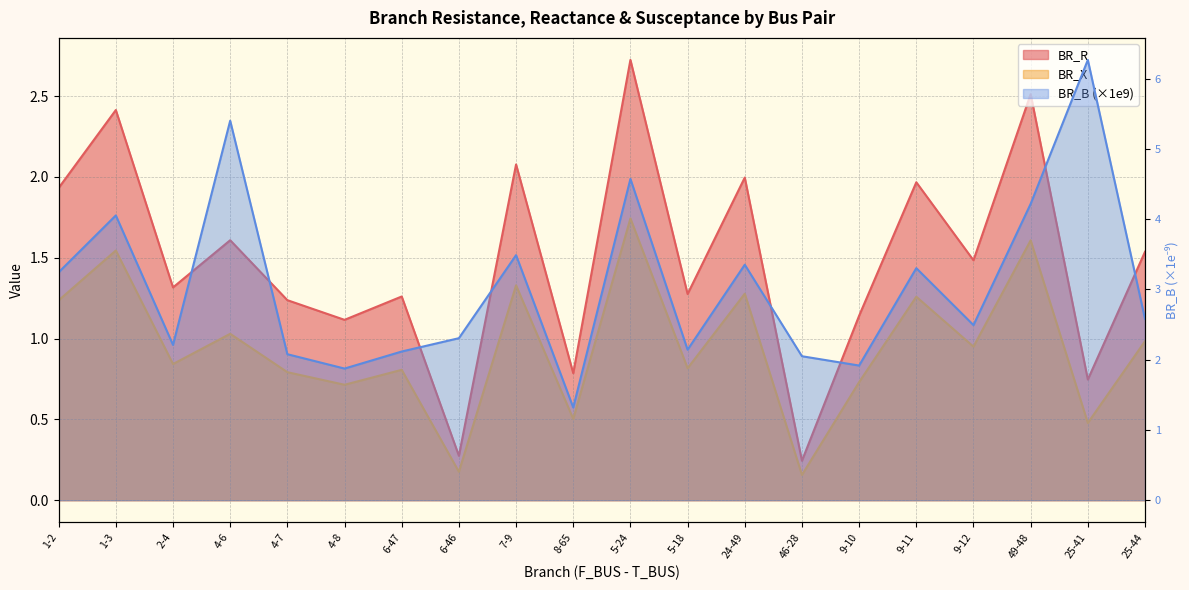

What is the difference between the highest and lowest values at 7-9?

2.2